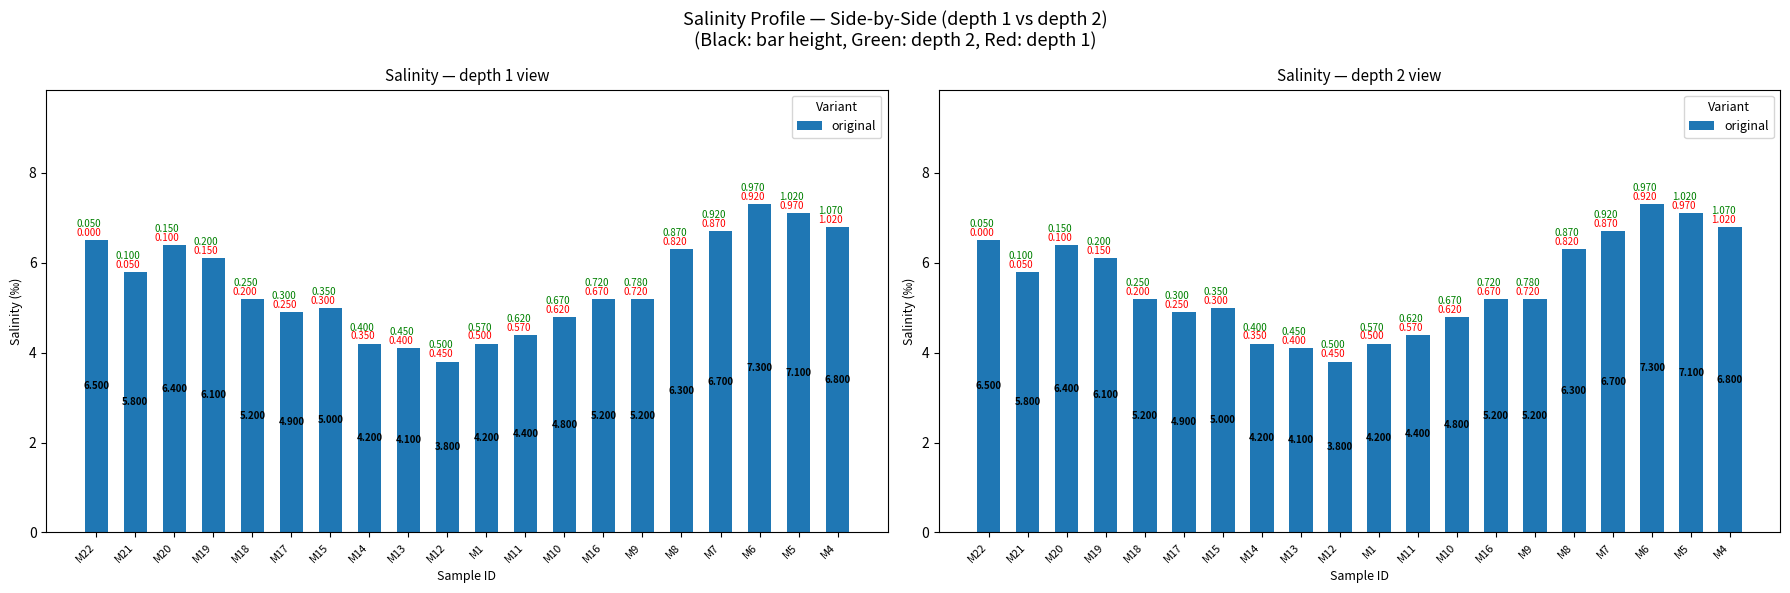

What is the average value?

5.5